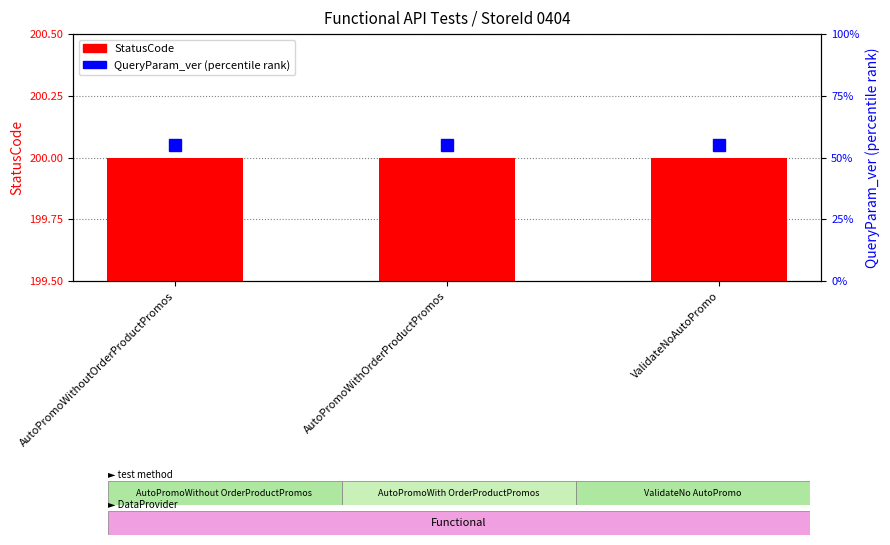

List the series in order of their peak value, highest first.

StatusCode, QueryParam_ver (percentile)